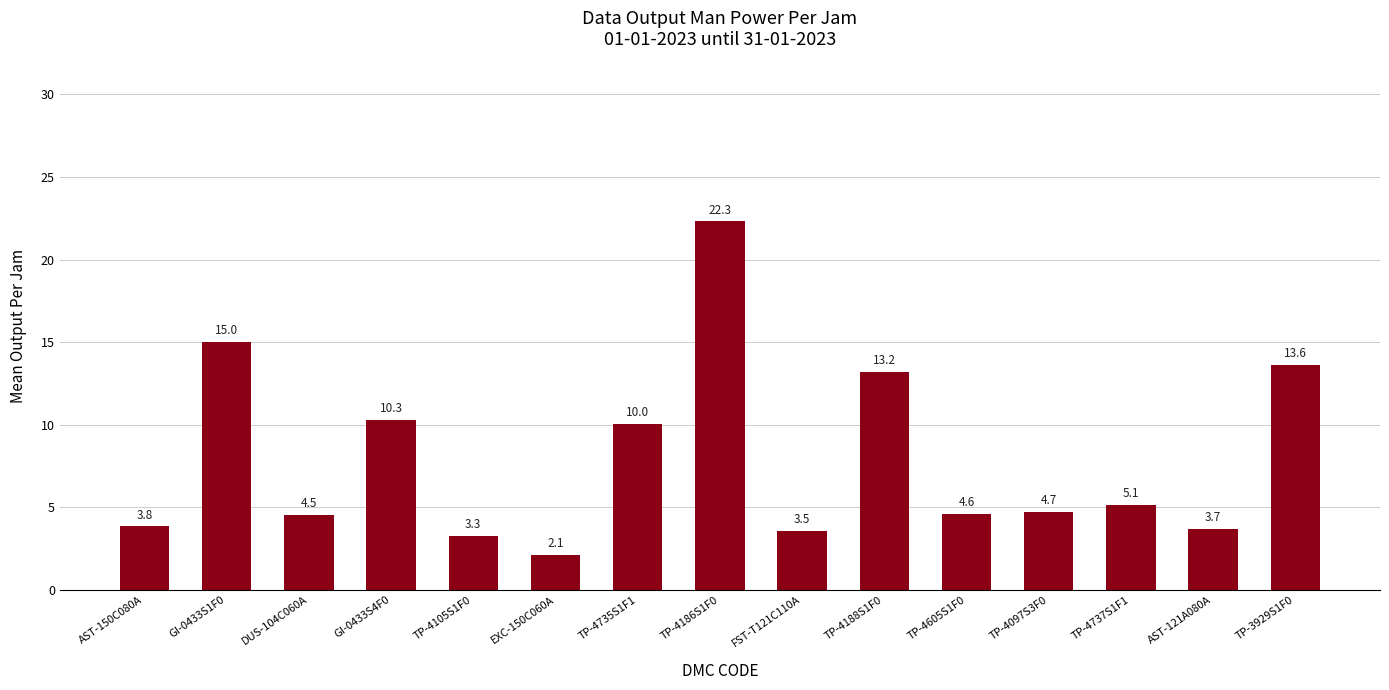

Between TP-4105S1F0 and EXC-150C060A, which is larger?

TP-4105S1F0